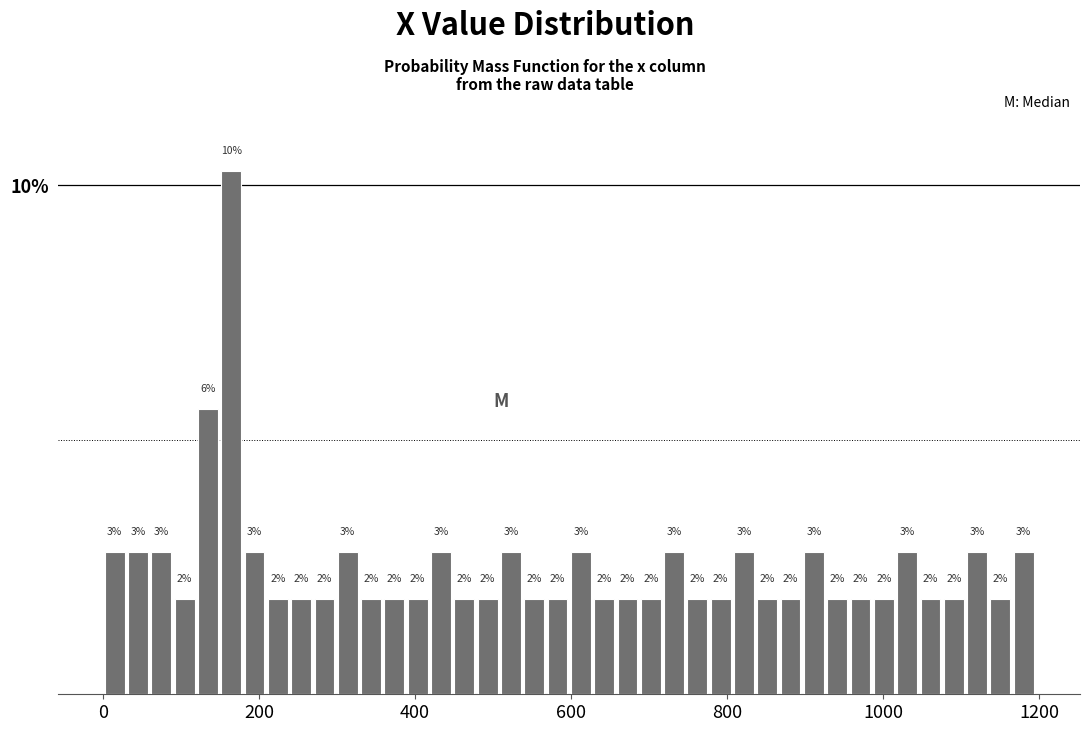

Read against the x-axis, roughly where is the centre of the tallest bar?

160